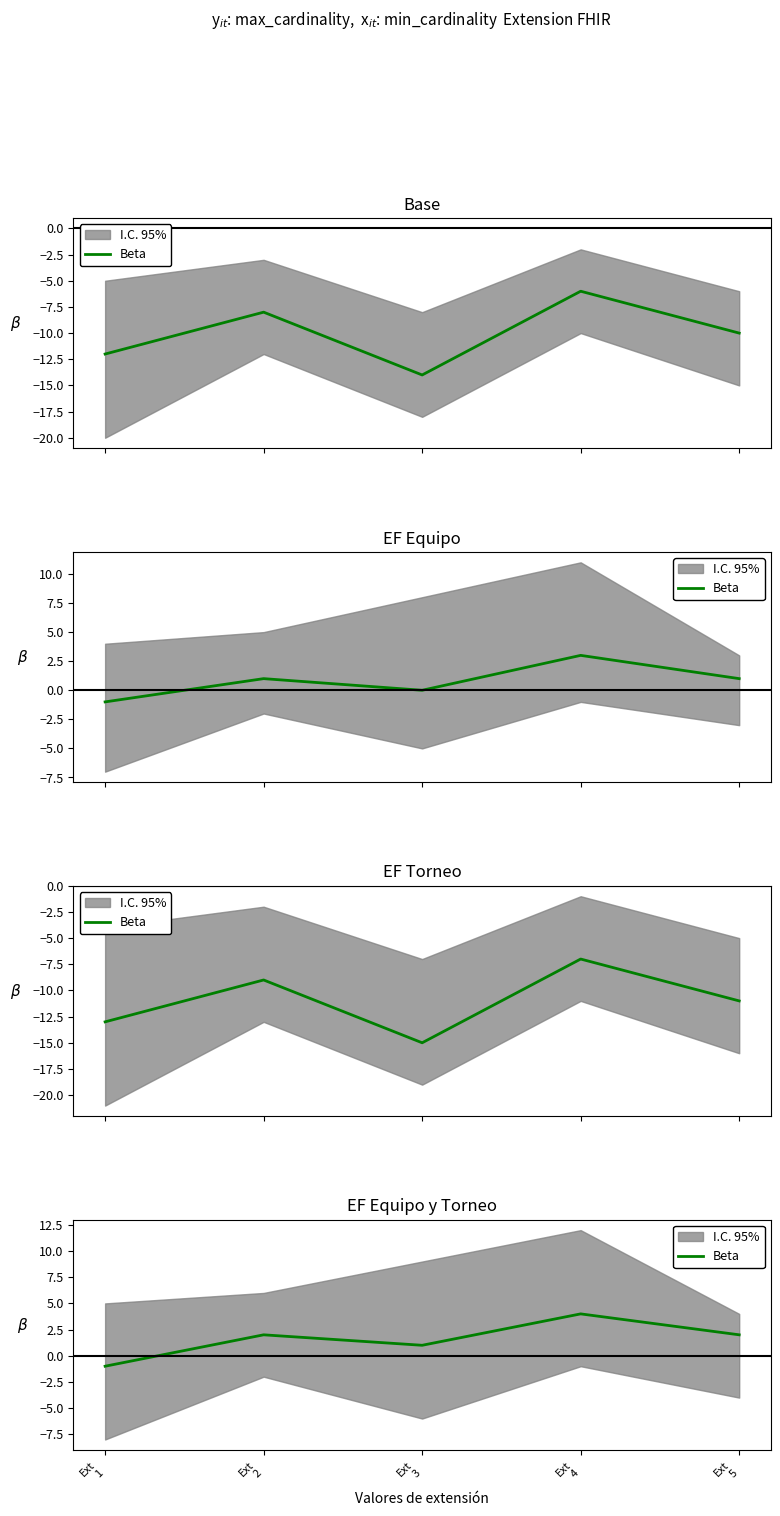

What is the average value?

2